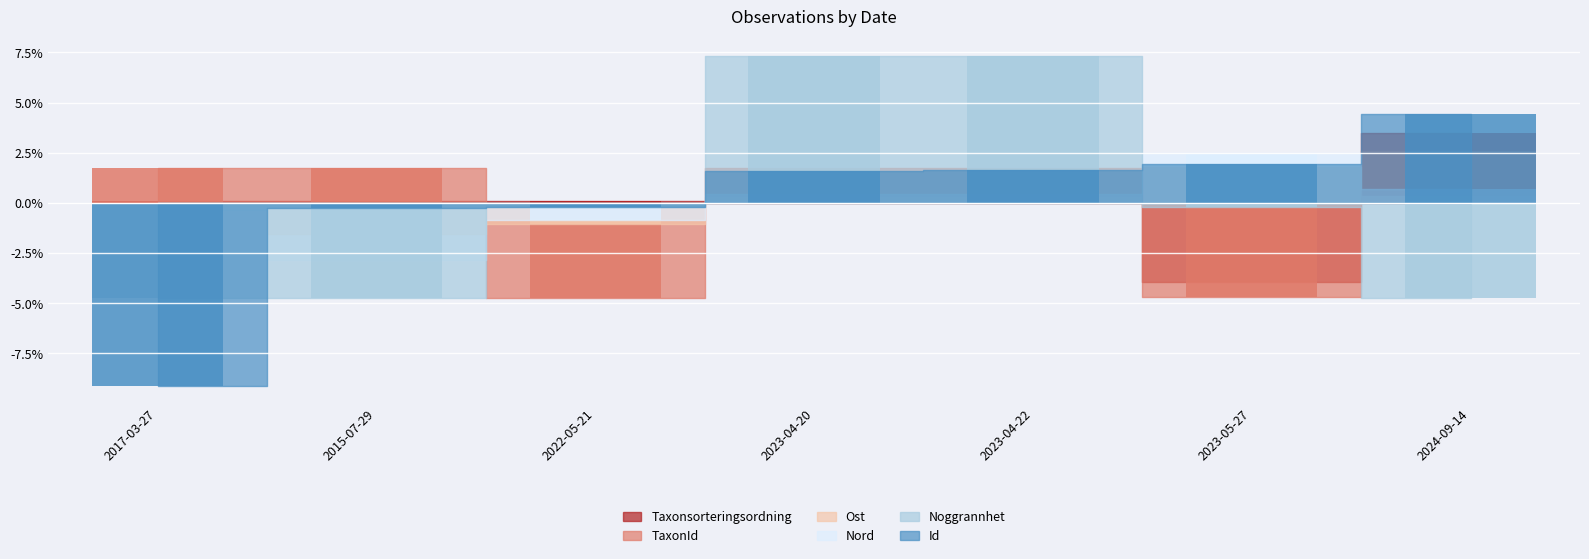

Which series has the largest range (max minus min)?

Id